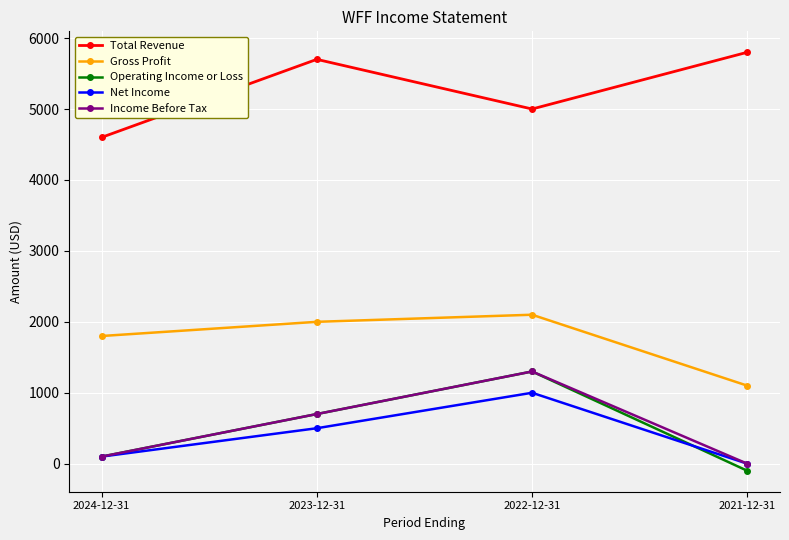

What are all the series names shown in the legend?

Total Revenue, Gross Profit, Operating Income or Loss, Net Income, Income Before Tax